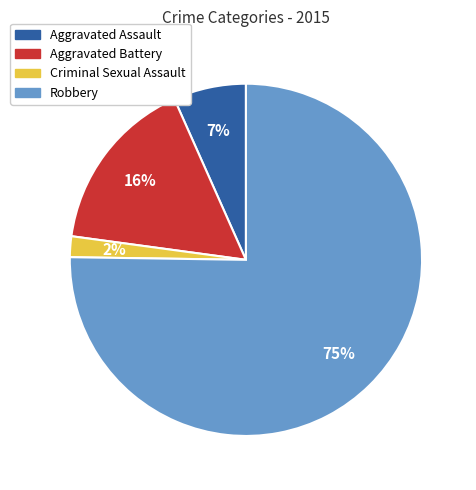

What is the smallest slice in the pie chart?

Criminal Sexual Assault